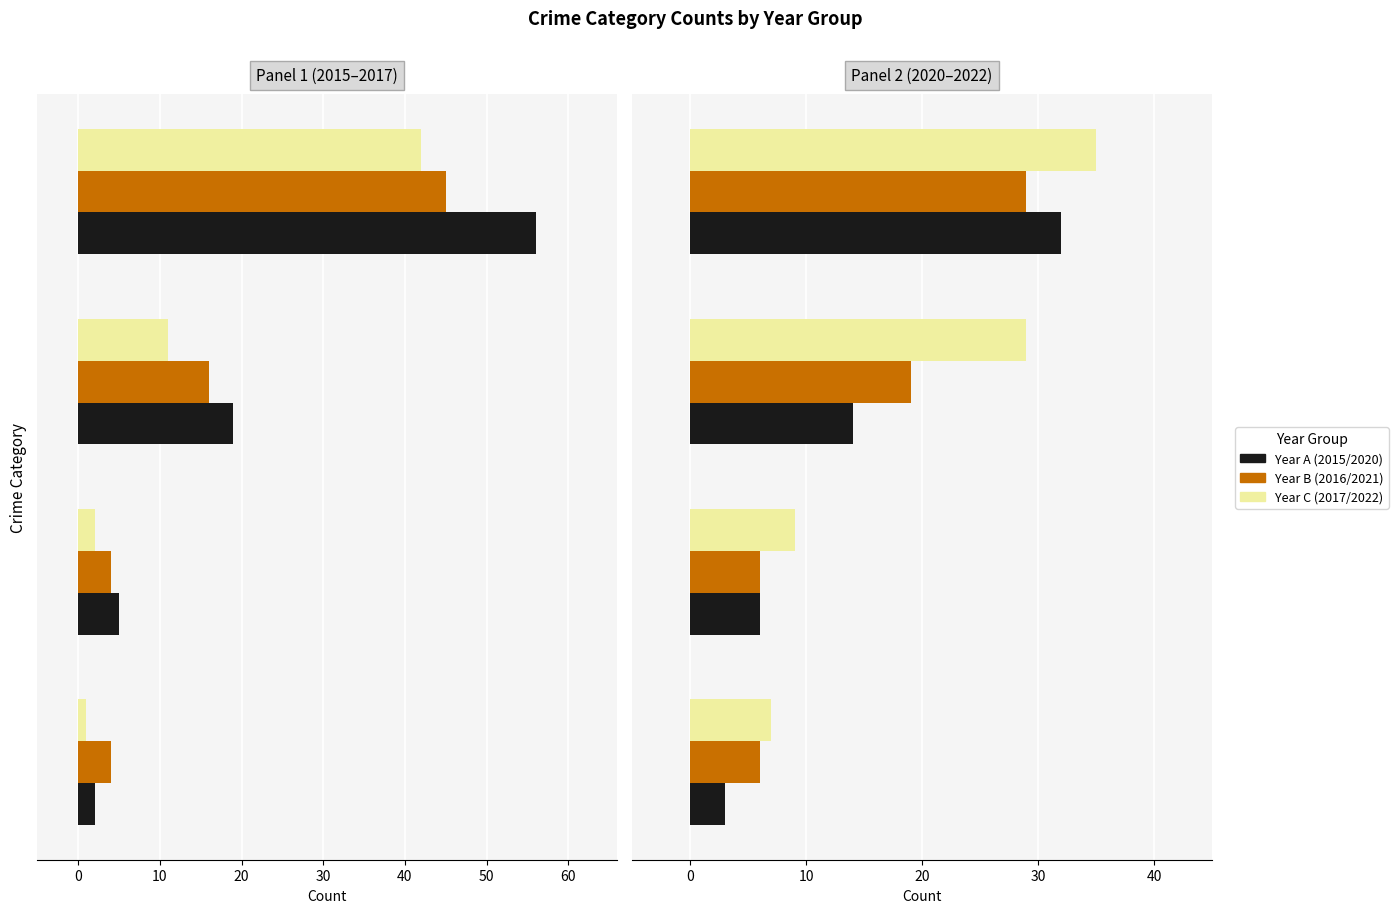

Is it true that 2021 equals 4 at Aggravated Assault?

False